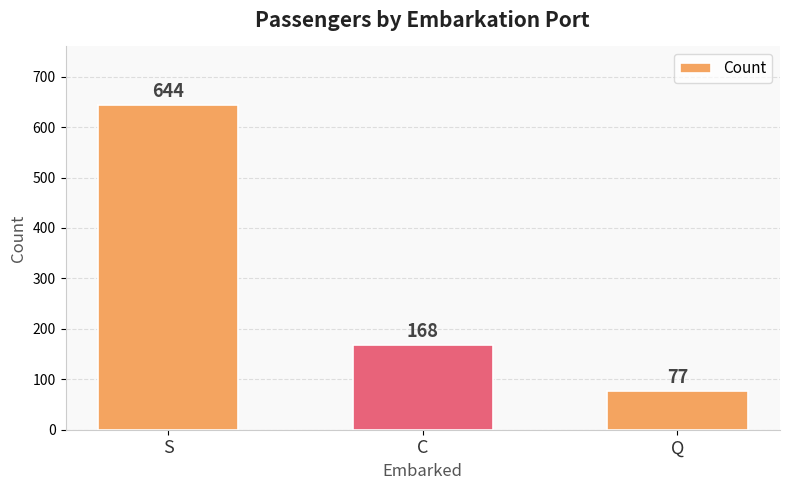

Rank the categories by value from highest to lowest.

S, C, Q